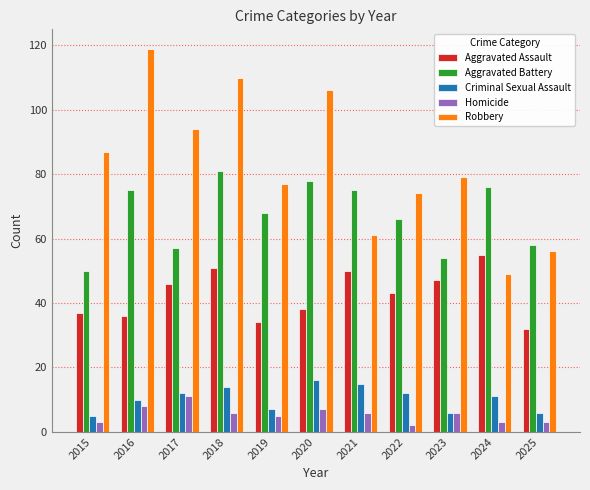

At which label does Homicide reach its peak?

2017